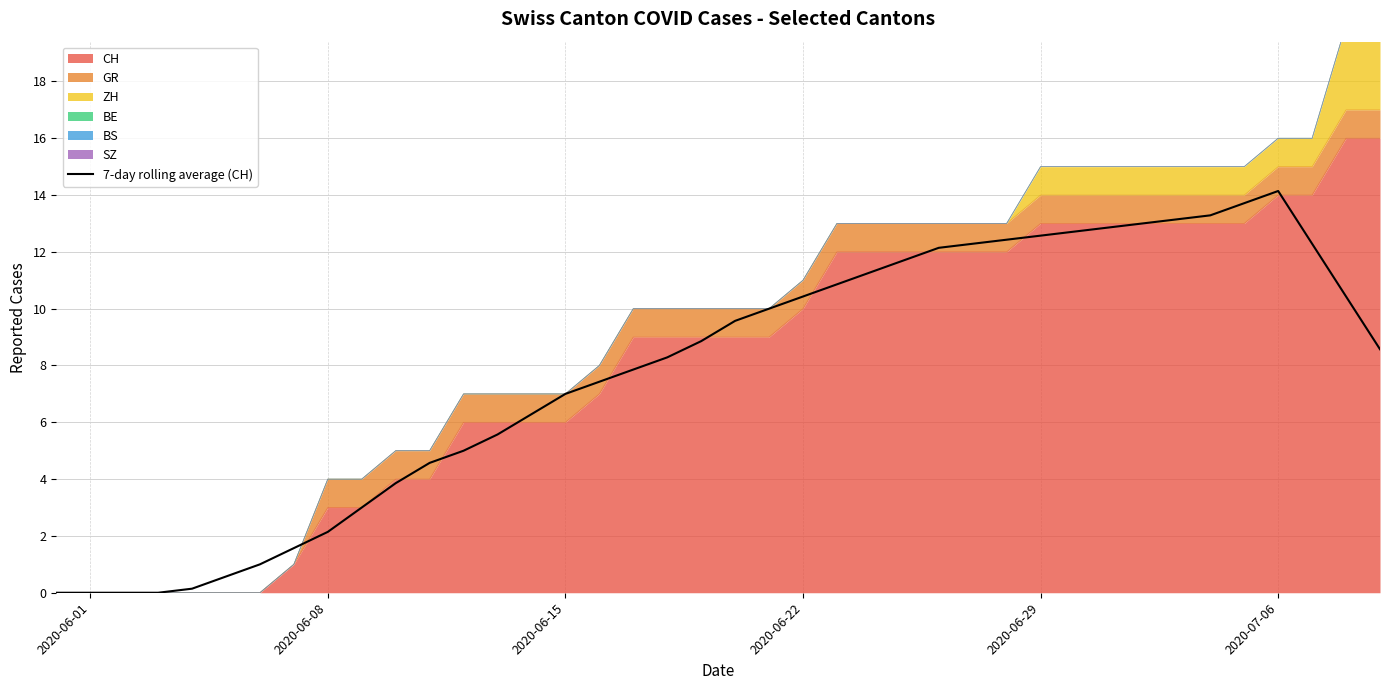

Is it true that the value at 7 is 2.8?

False